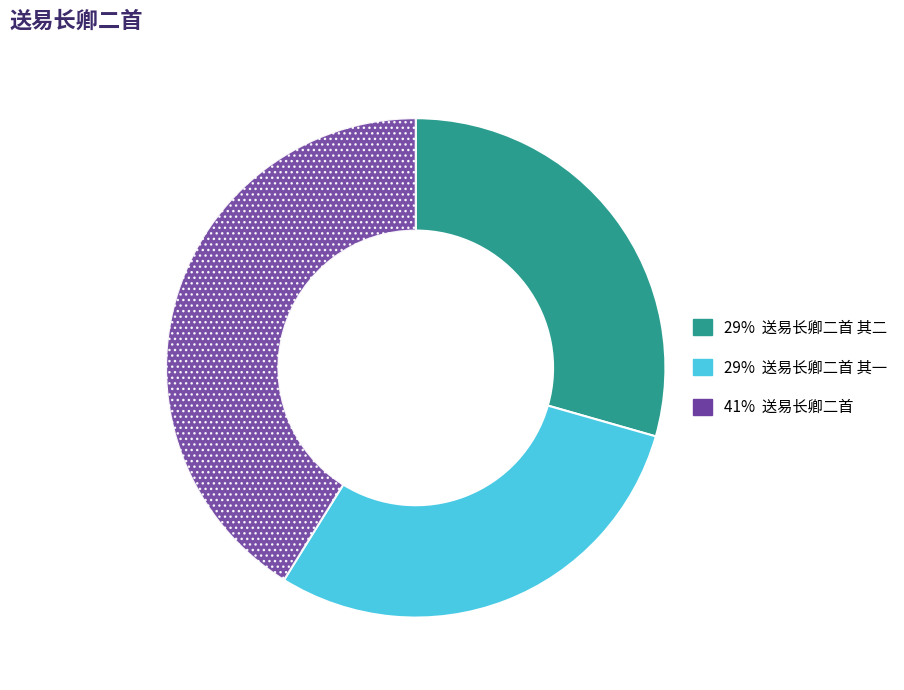

Does any single category account for the majority?

No